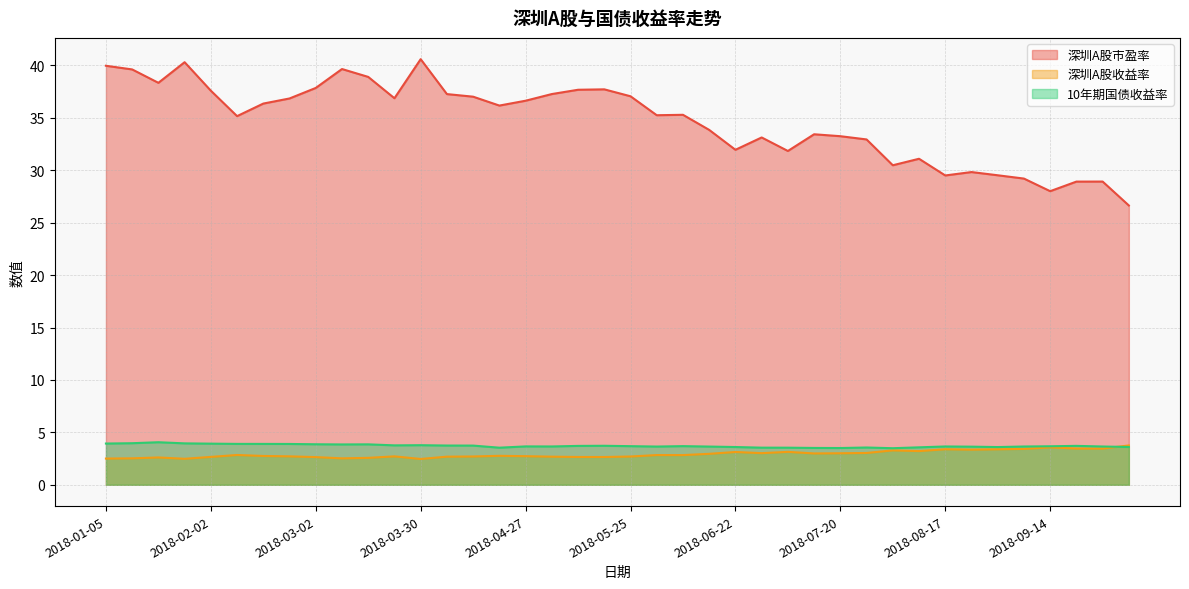

How many distinct data groups are displayed?

3